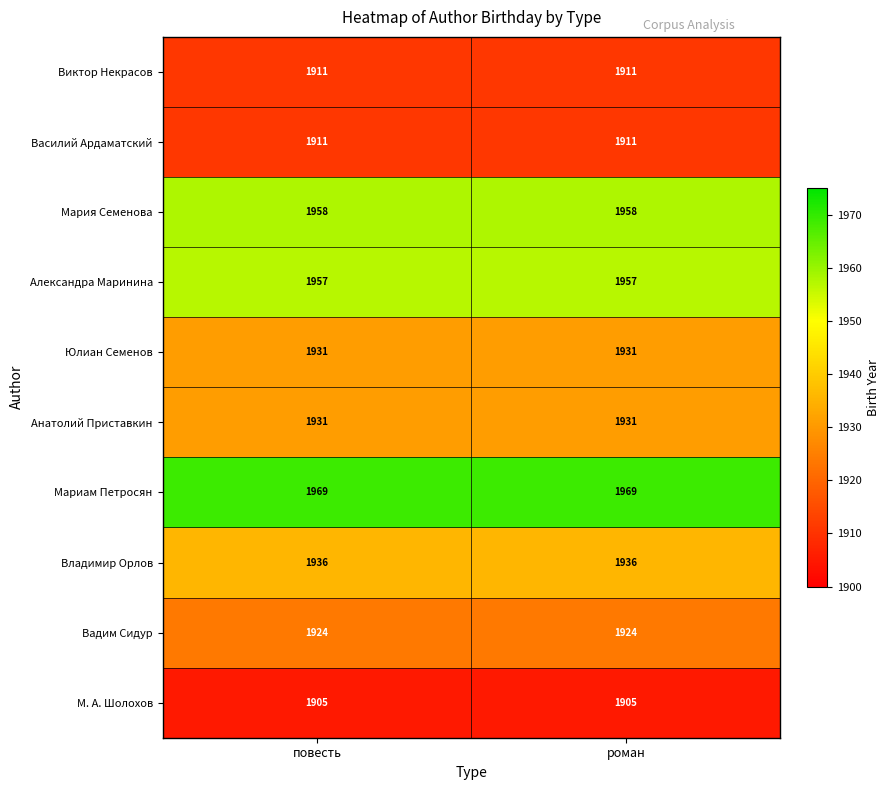

What is the average value of the Мария Семенова series?

1958